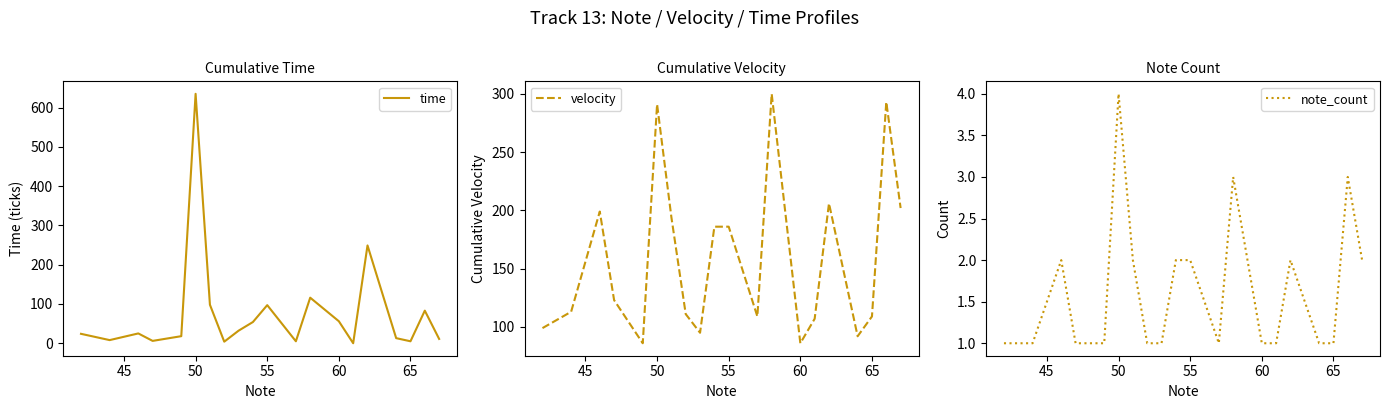

True or false: time has a value of 97 at 55.

True